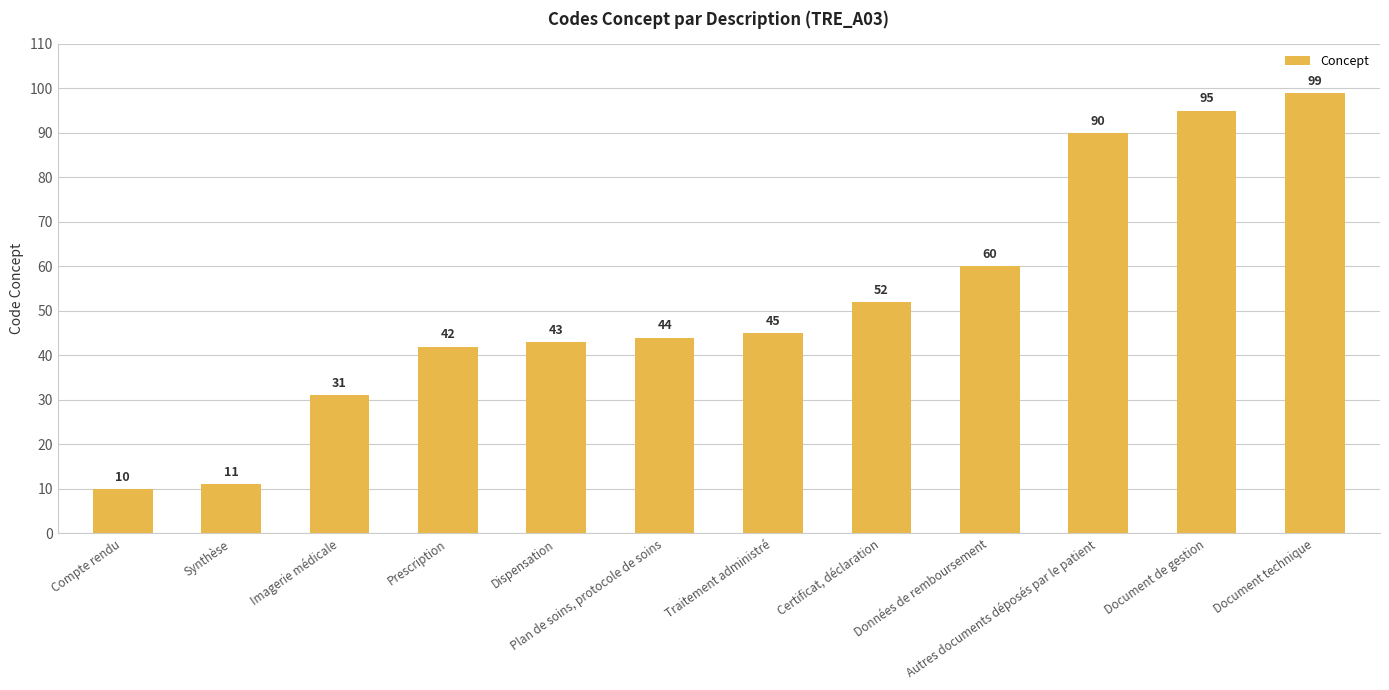

The chart shows a value of 4 at Synthèse. True or false?

False